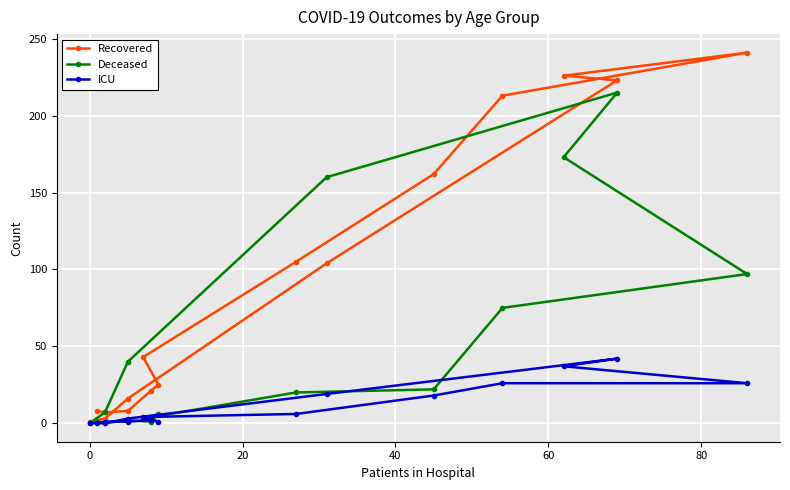

What is the difference between the maximum and minimum values in the Deceased series?

215